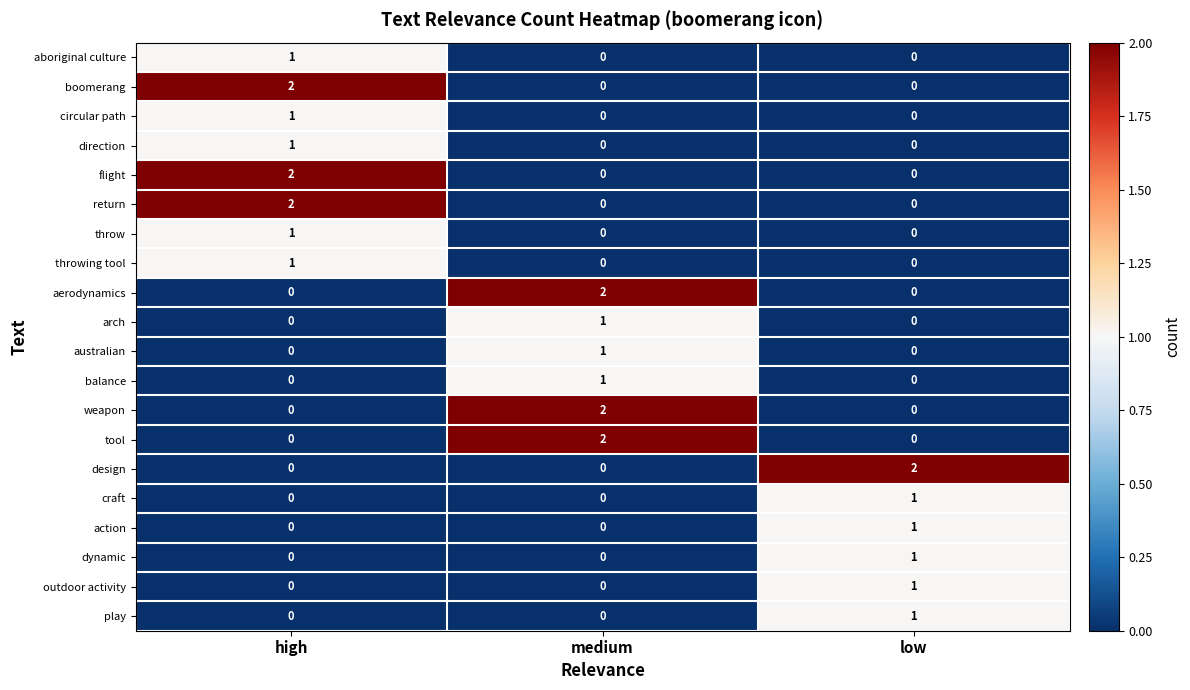

Count the play values in the range 0 to 1.

3